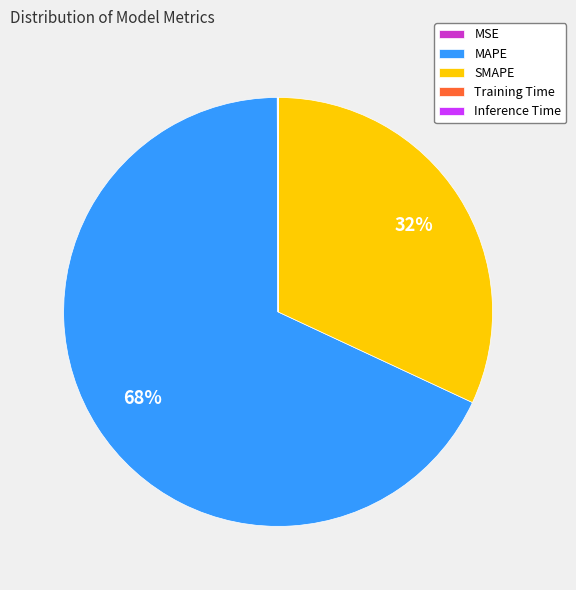

Is there any slice that represents more than half of the pie?

Yes